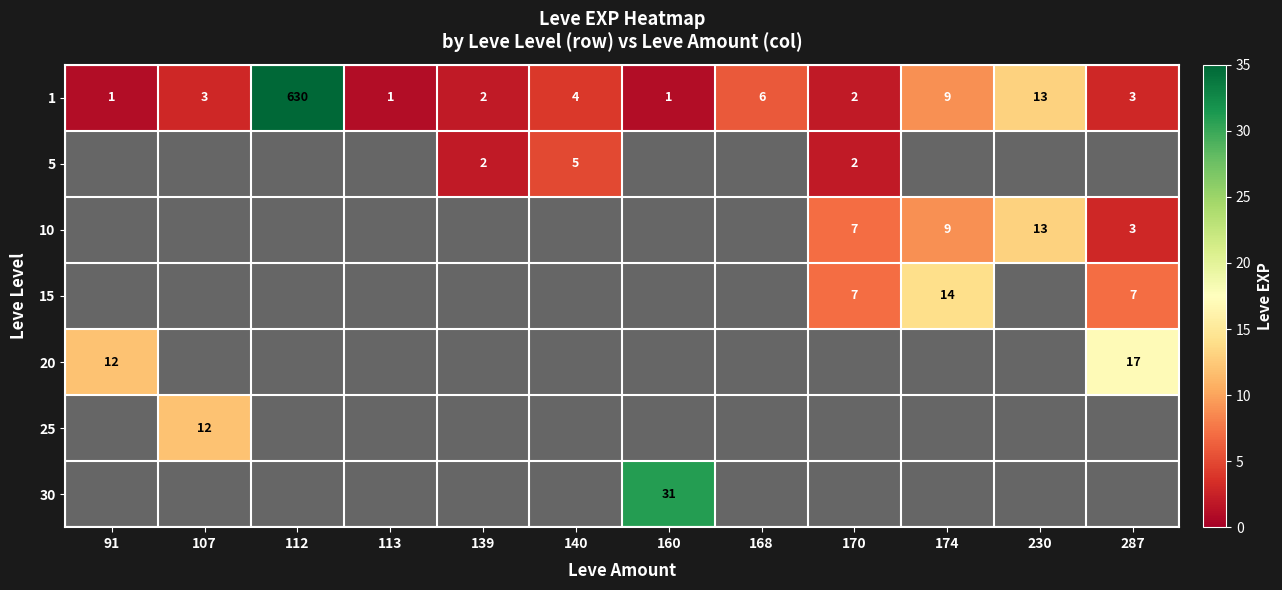

The 1 series shows 1 at 91. True or false?

True